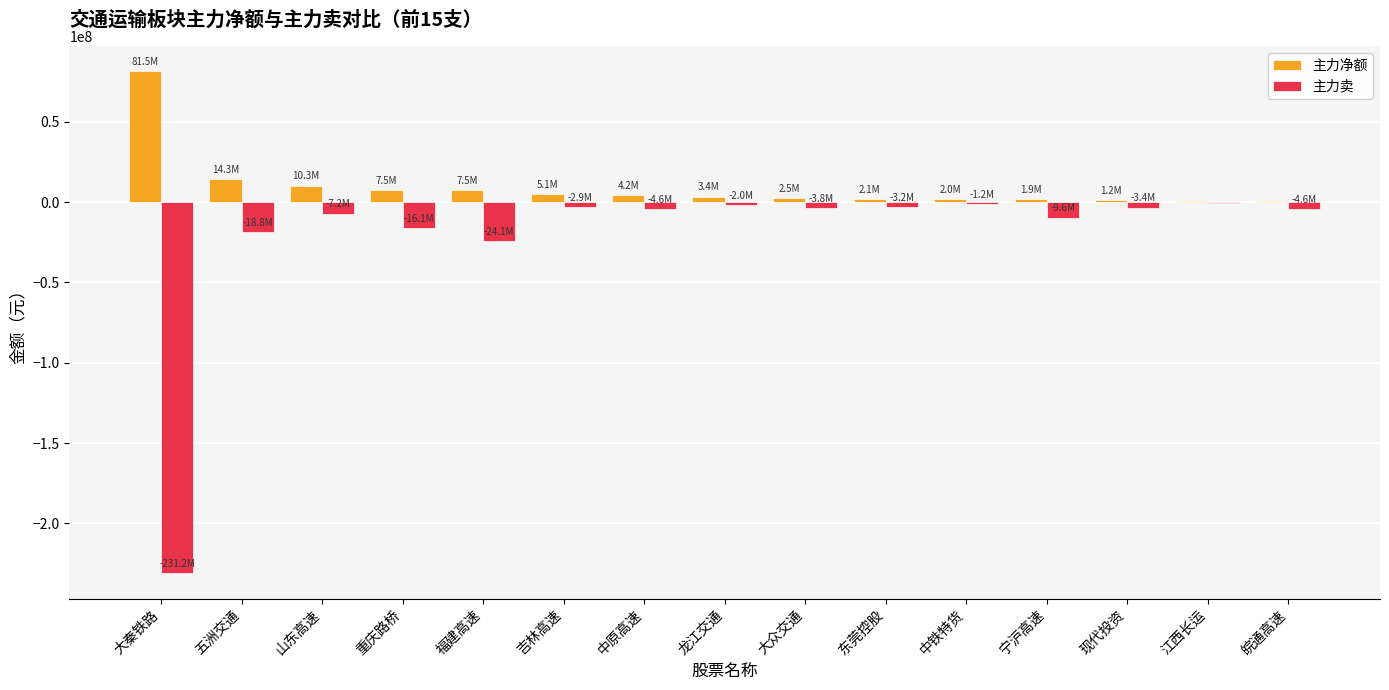

What is the maximum value shown in the chart?

81458112